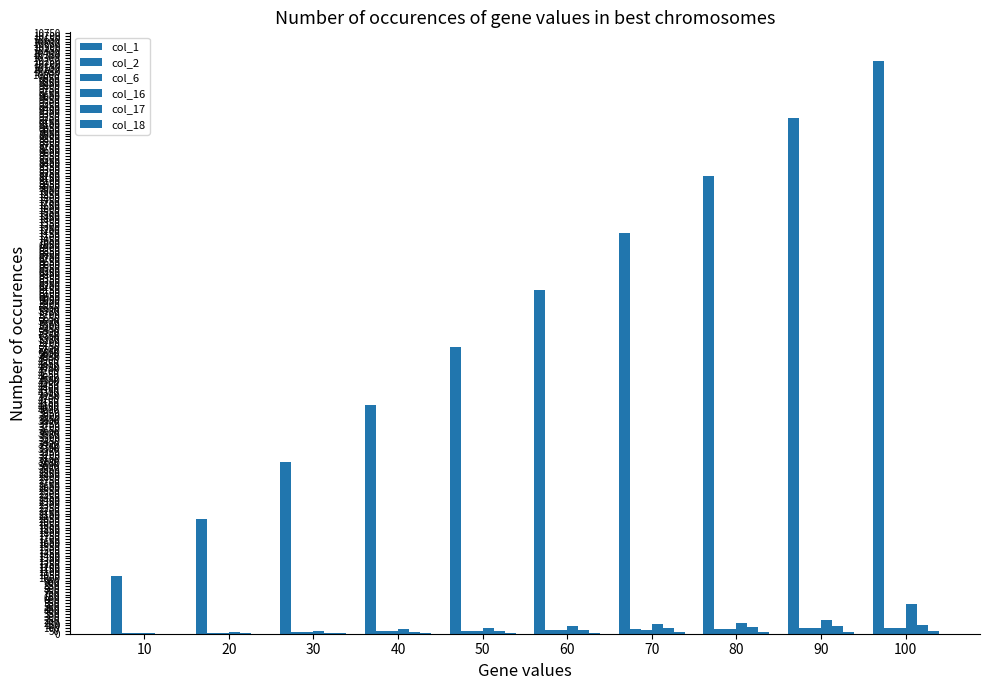

Reading left to right, list all the values displayed in this chart.

col_1: 1025.2	2050.3	3075.5	4100.7	5125.8	6151.0	7176.2	8201.3	9226.5	10251.6
col_2: 9.8	19.8	29.1	41.9	52.8	66.4	76.8	90.5	97.8	109.5
col_6: 9.8	19.7	29.1	41.8	52.7	65.6	75.0	89.4	95.8	108.3
col_16: 9.9	27.4	51.7	76.9	109.5	134.0	165.6	195.1	243.3	533.0
col_17: 0.0	7.2	21.6	36.0	57.7	72.1	93.8	111.9	137.3	162.7
col_18: 0.0	2.0	6.0	10.0	16.0	20.0	26.0	31.0	38.0	45.0